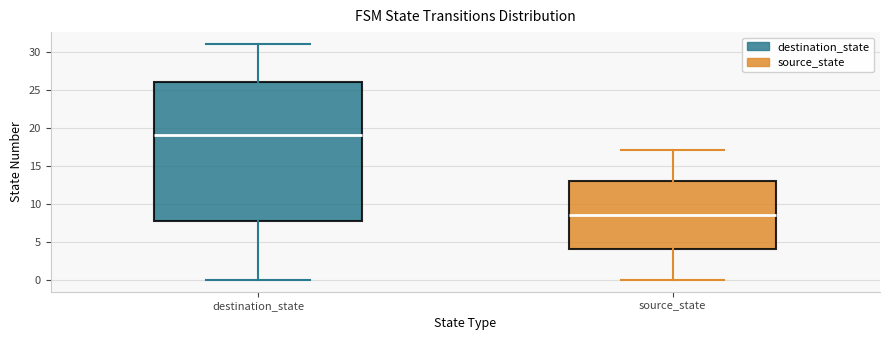

Where is the upper edge of the box for source_state on the y-axis? The values are not printed on the chart, so give them approximately, as read against the axis.

13.0